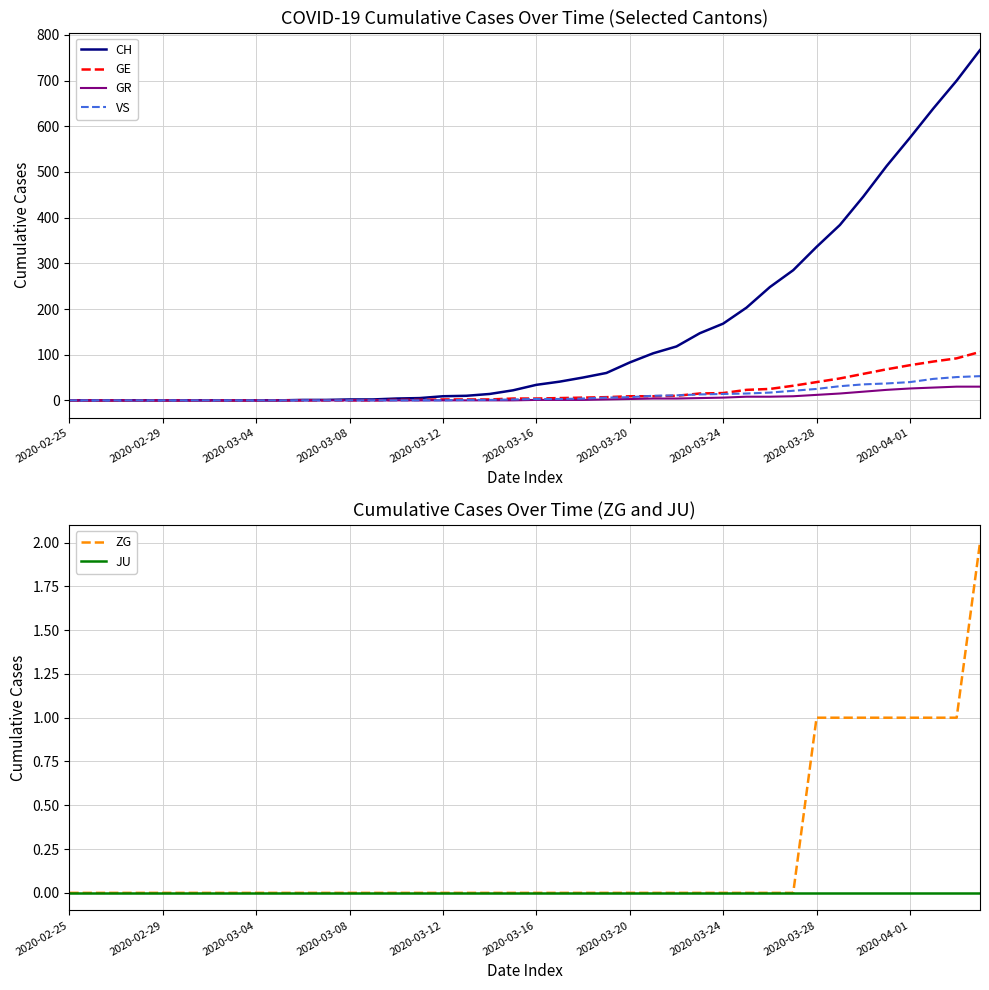

What is the difference between the highest and lowest values at 11?

1